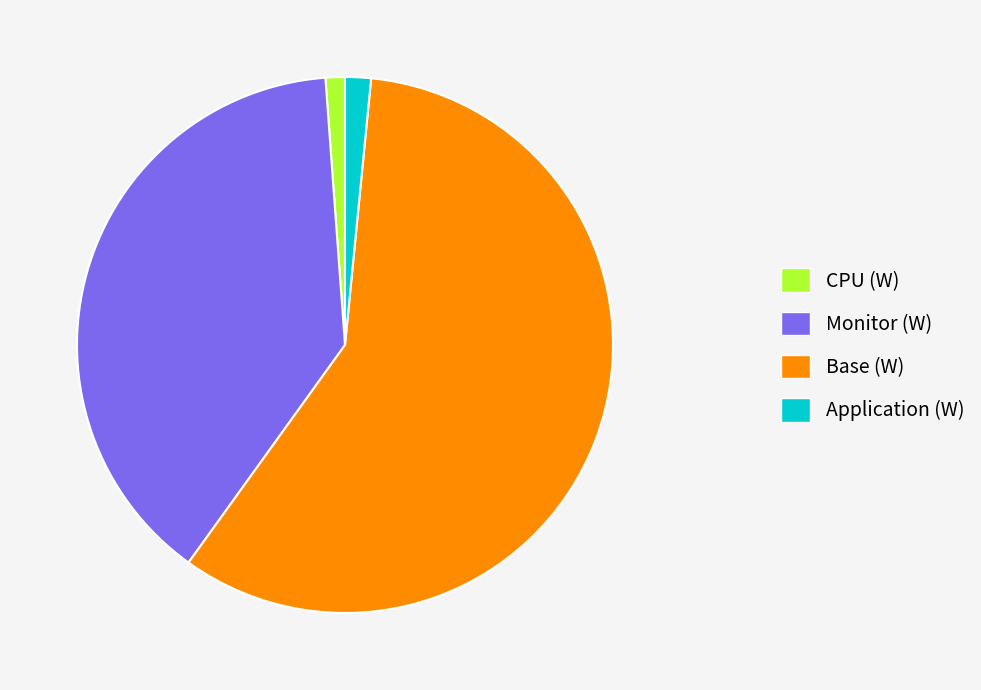

True or false: Application (W) accounts for 9% of the total.

False